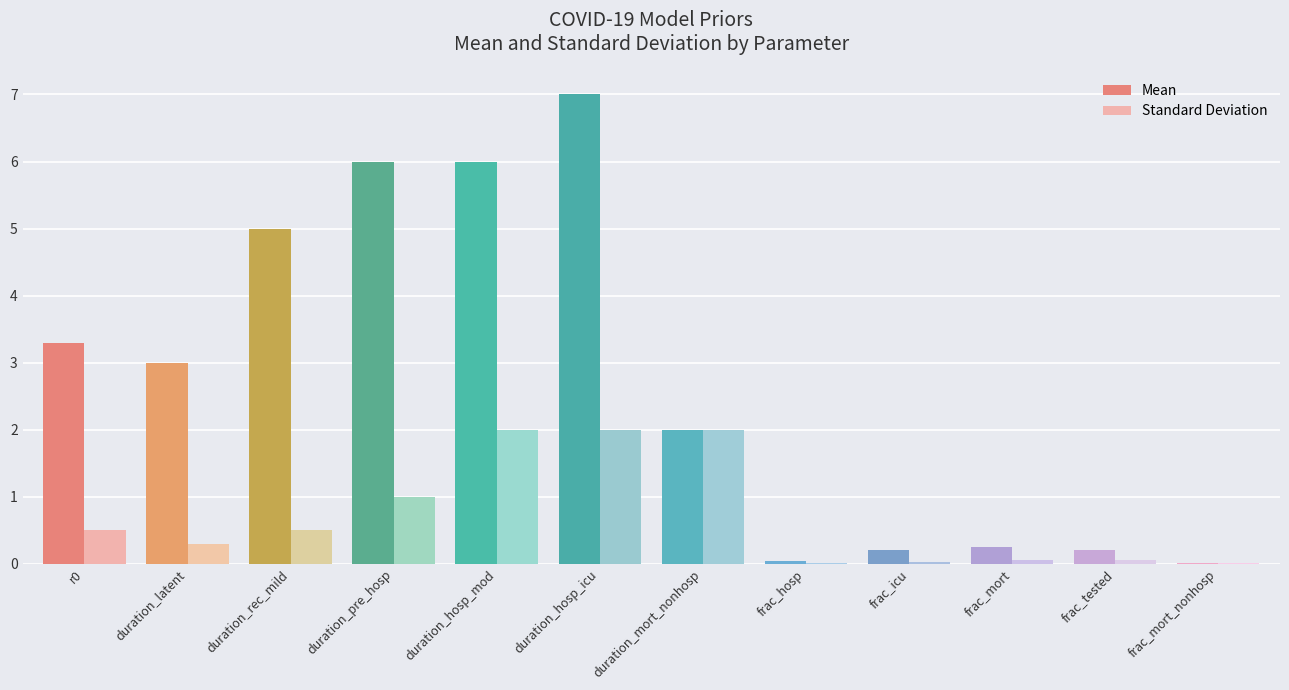

What is the maximum value shown in the chart?

7.0